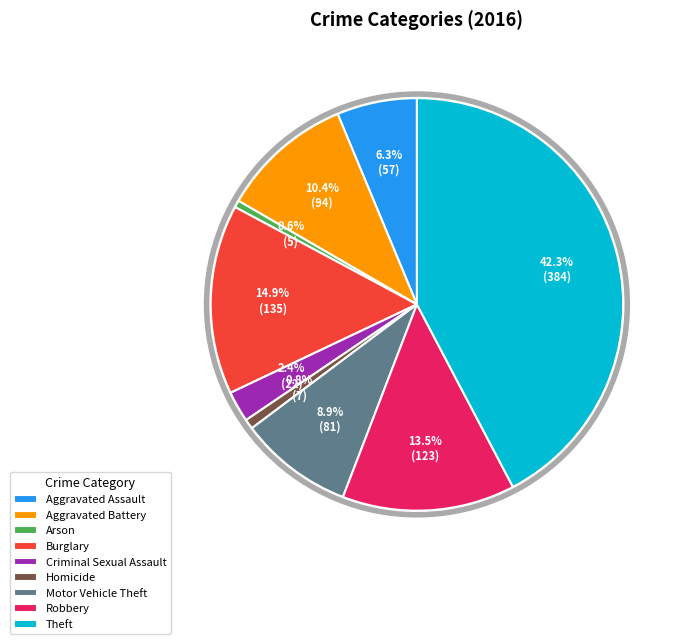

To the nearest percent, what is the combined percentage of Arson and Motor Vehicle Theft?

9%